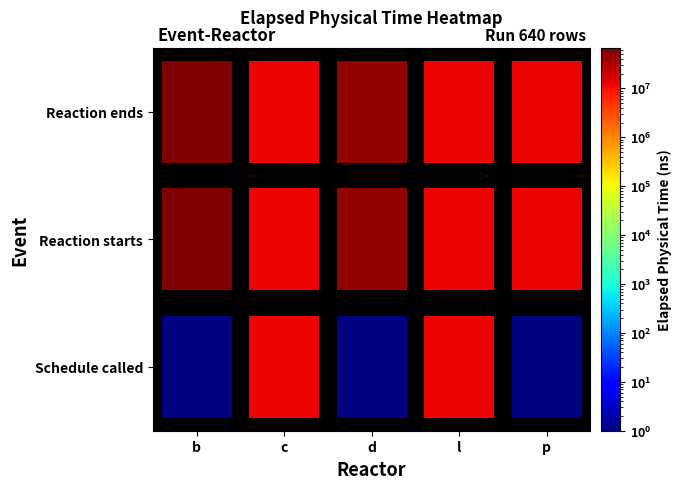

What is the spread (max minus min) of values at b?

67002796